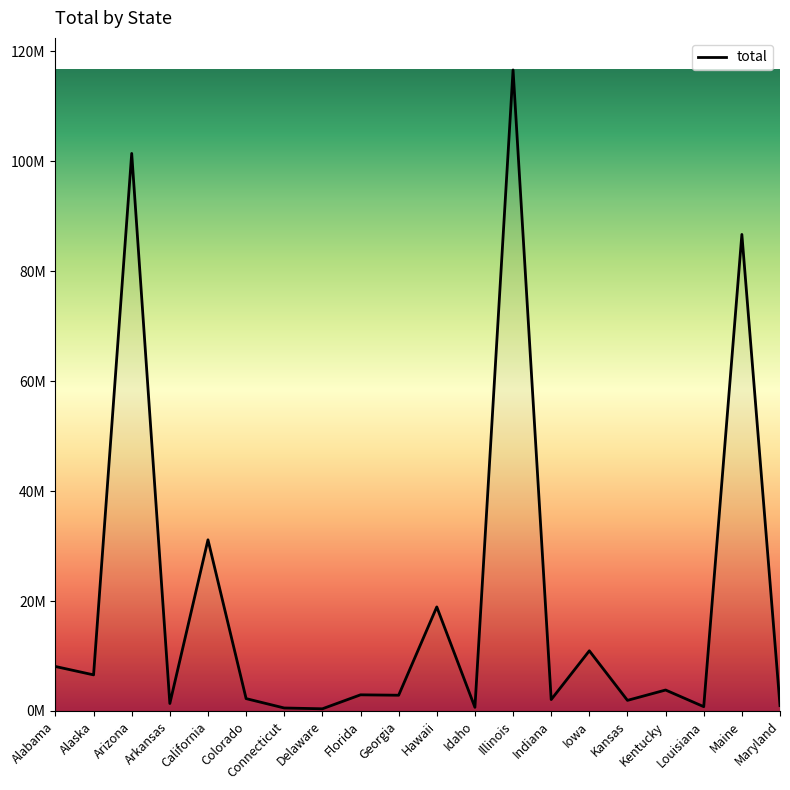

Where is the data nearest to the value 58507374?

California